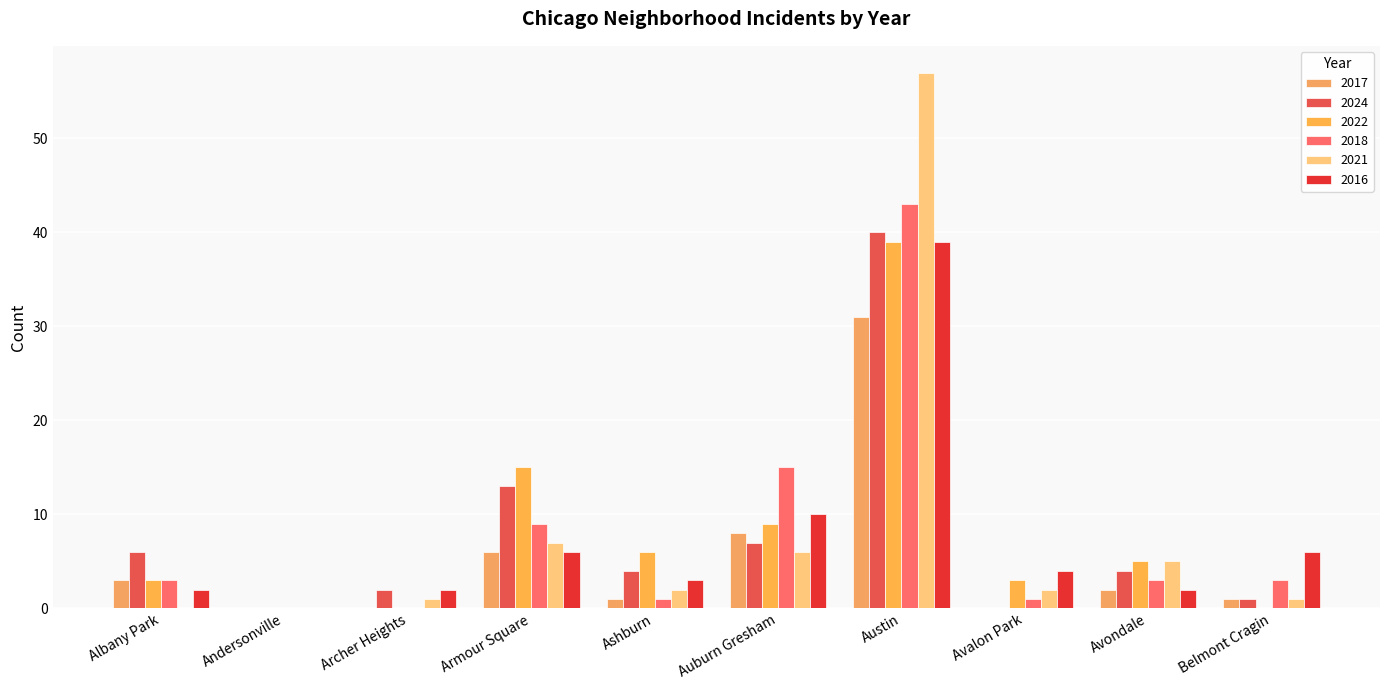

Between Albany Park and Ashburn, which series saw the biggest shift?

2022